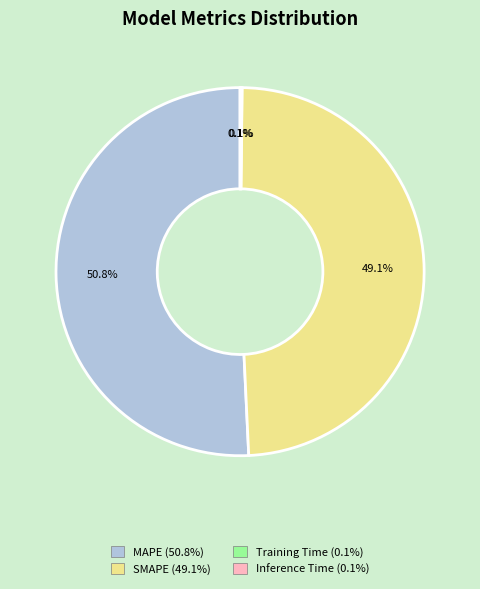

Which slice represents more than half of the pie?

MAPE